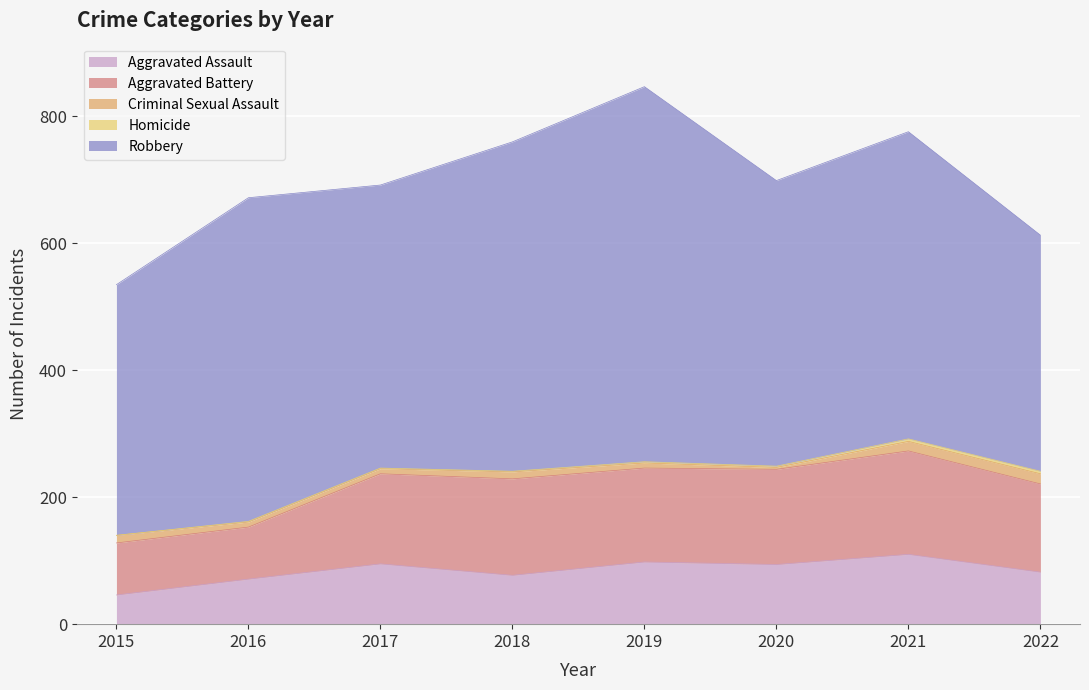

List the labels in order of Robbery value, largest first.

2019, 2018, 2016, 2021, 2020, 2017, 2015, 2022